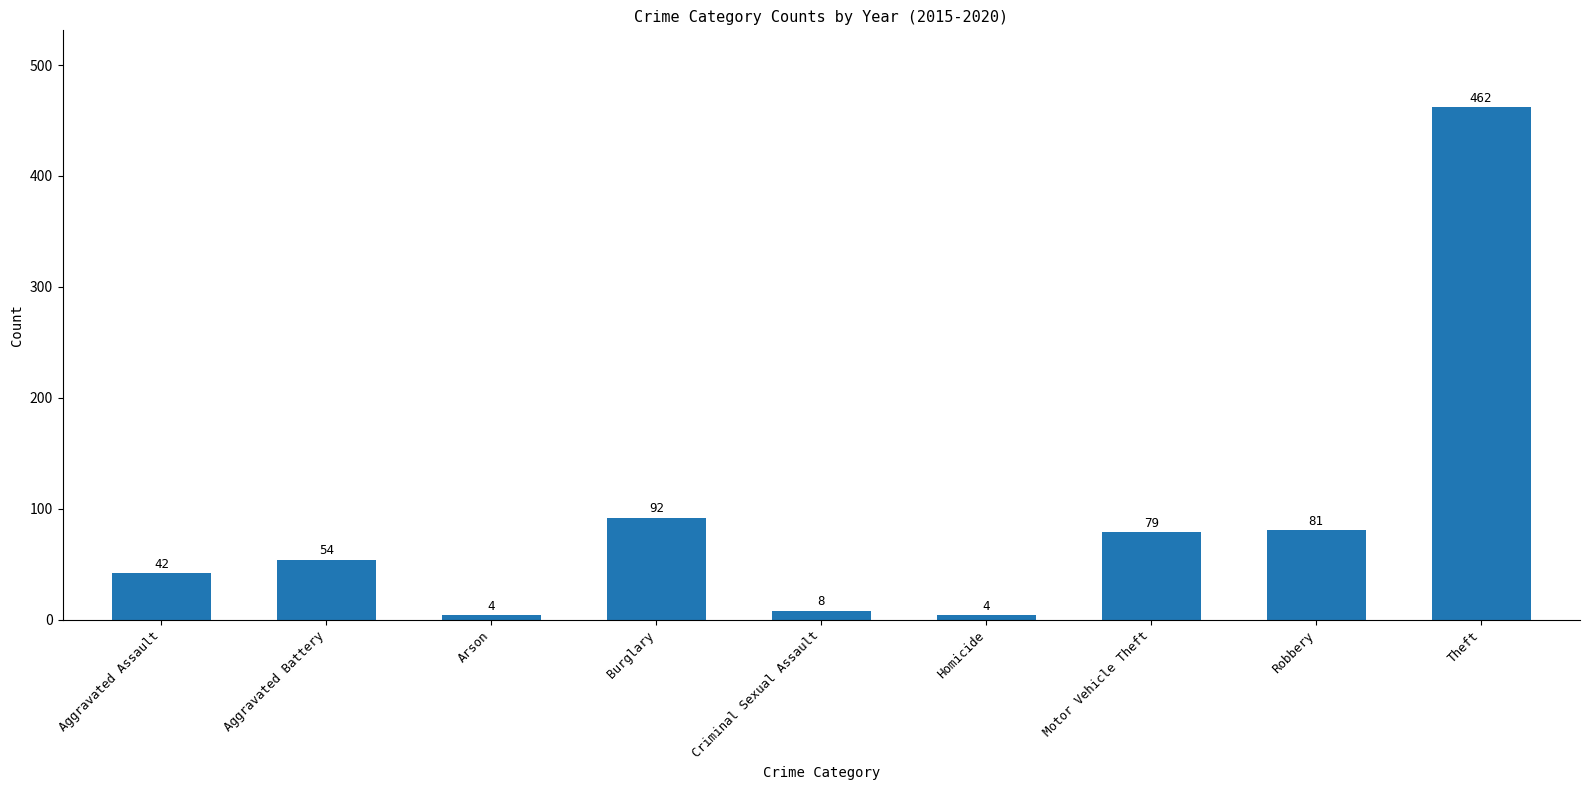

Where is the data nearest to the value 233?

Burglary